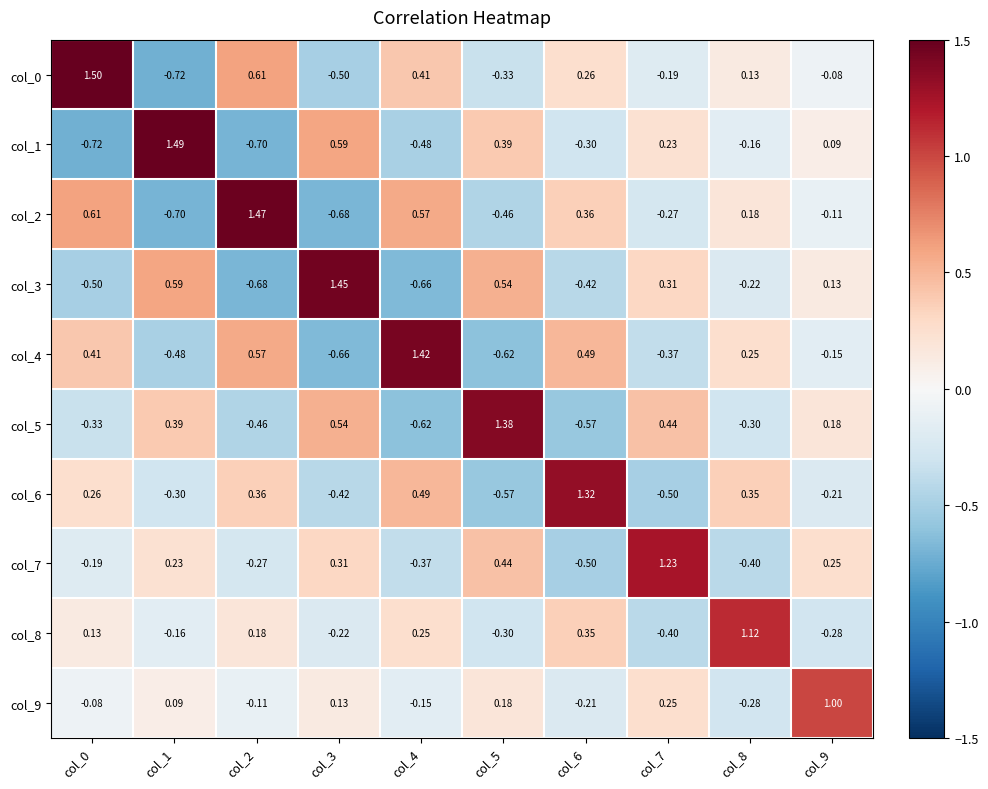

Is the value of col_6 at col_8 greater than the value of col_4 at col_8?

Yes